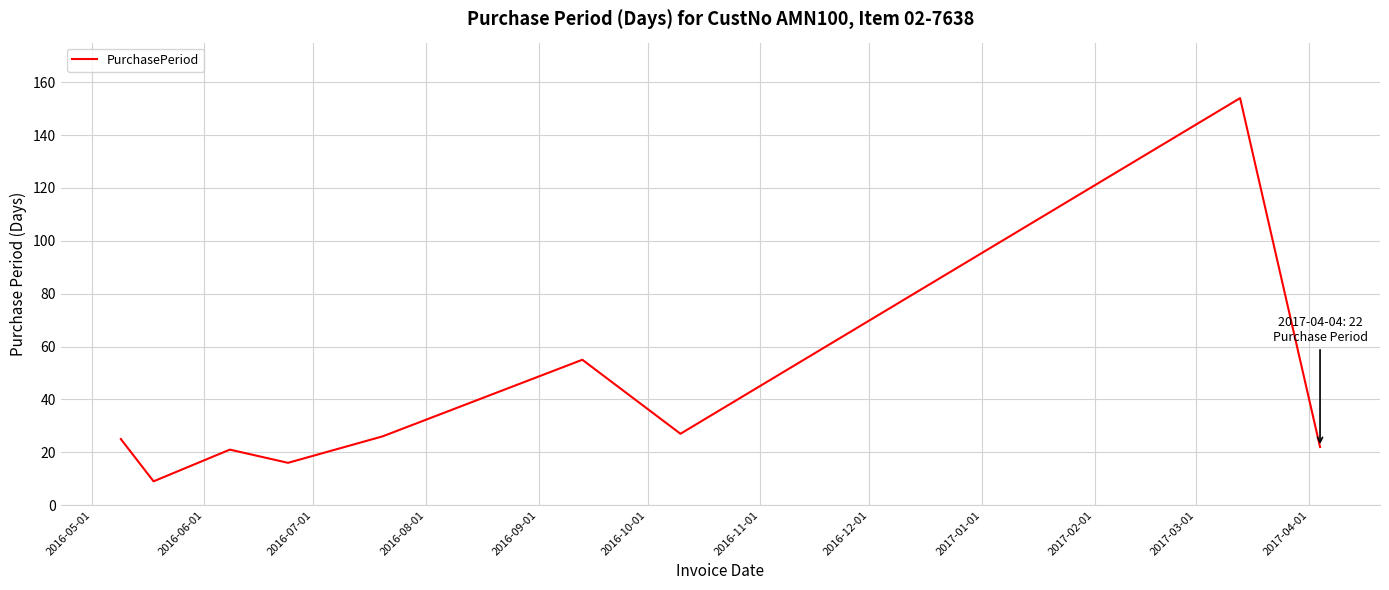

How many interior local valleys (lower than both neighbors) does the data have?

3